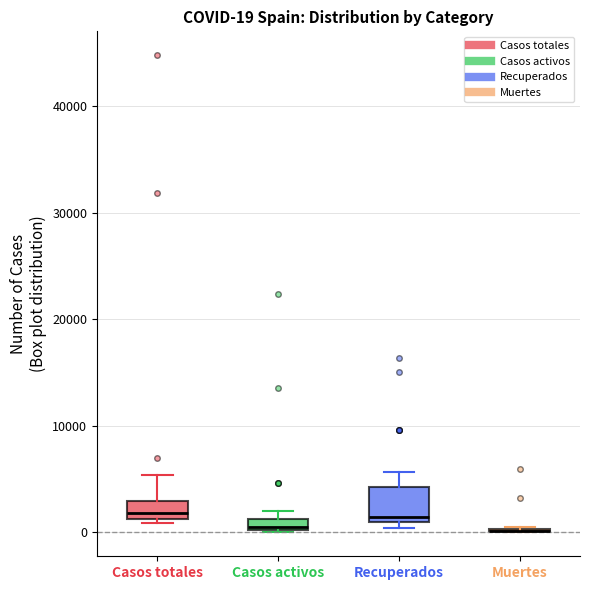

Which box is the tallest, from its lower edge to its upper edge?

Recuperados